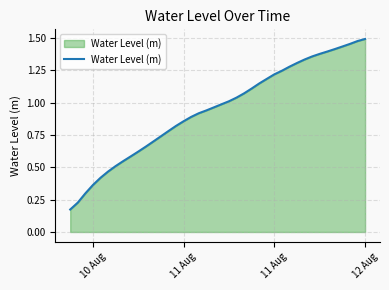

Is this an area chart (filled region under the line)?

Yes